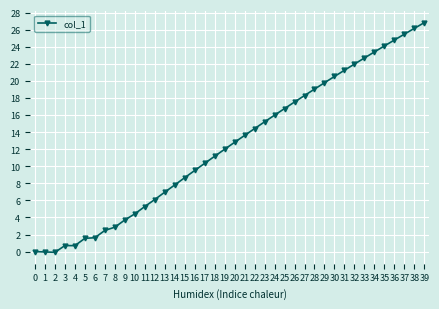

At which category does the chart reach its peak across all series?

39